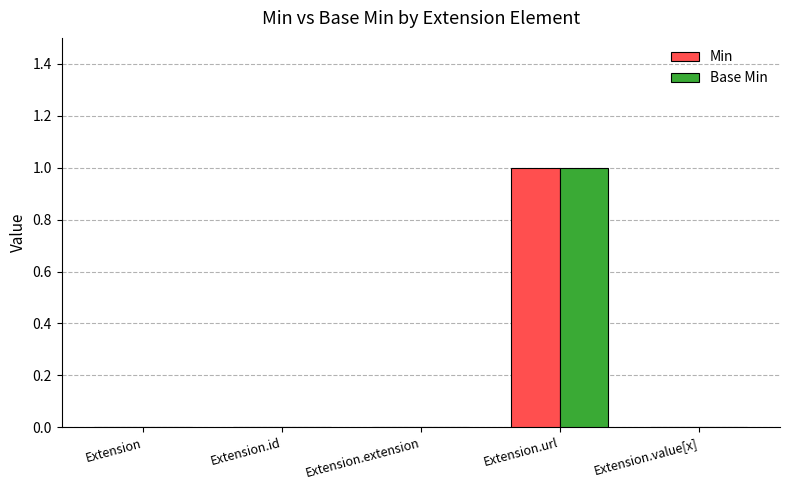

How many series are shown in this chart?

2